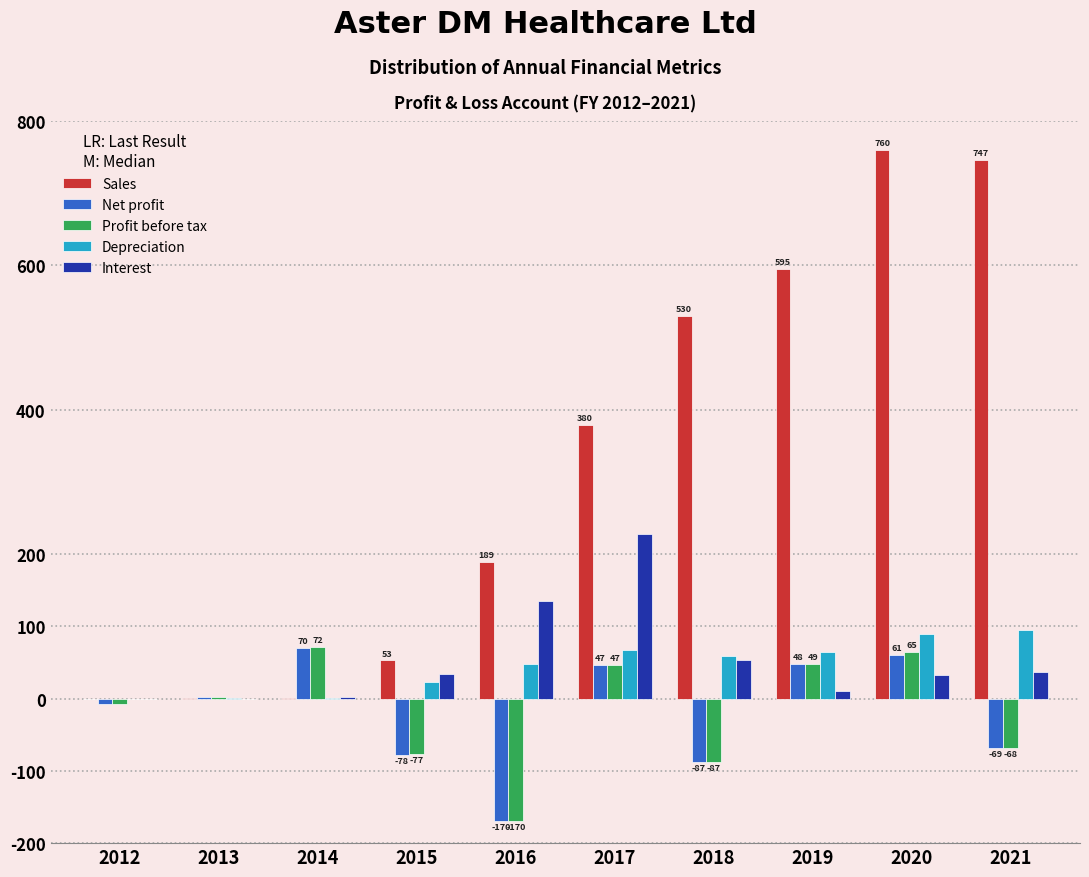

The value of Interest at 2018 is 85.0. True or false?

False